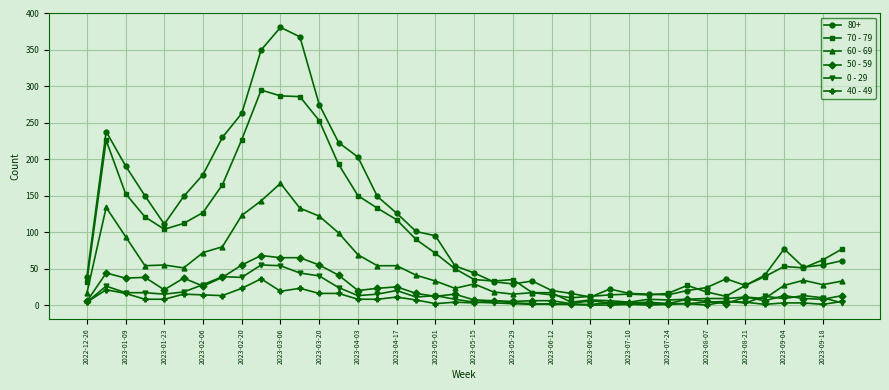

Which series has the largest total across all categories?

80+